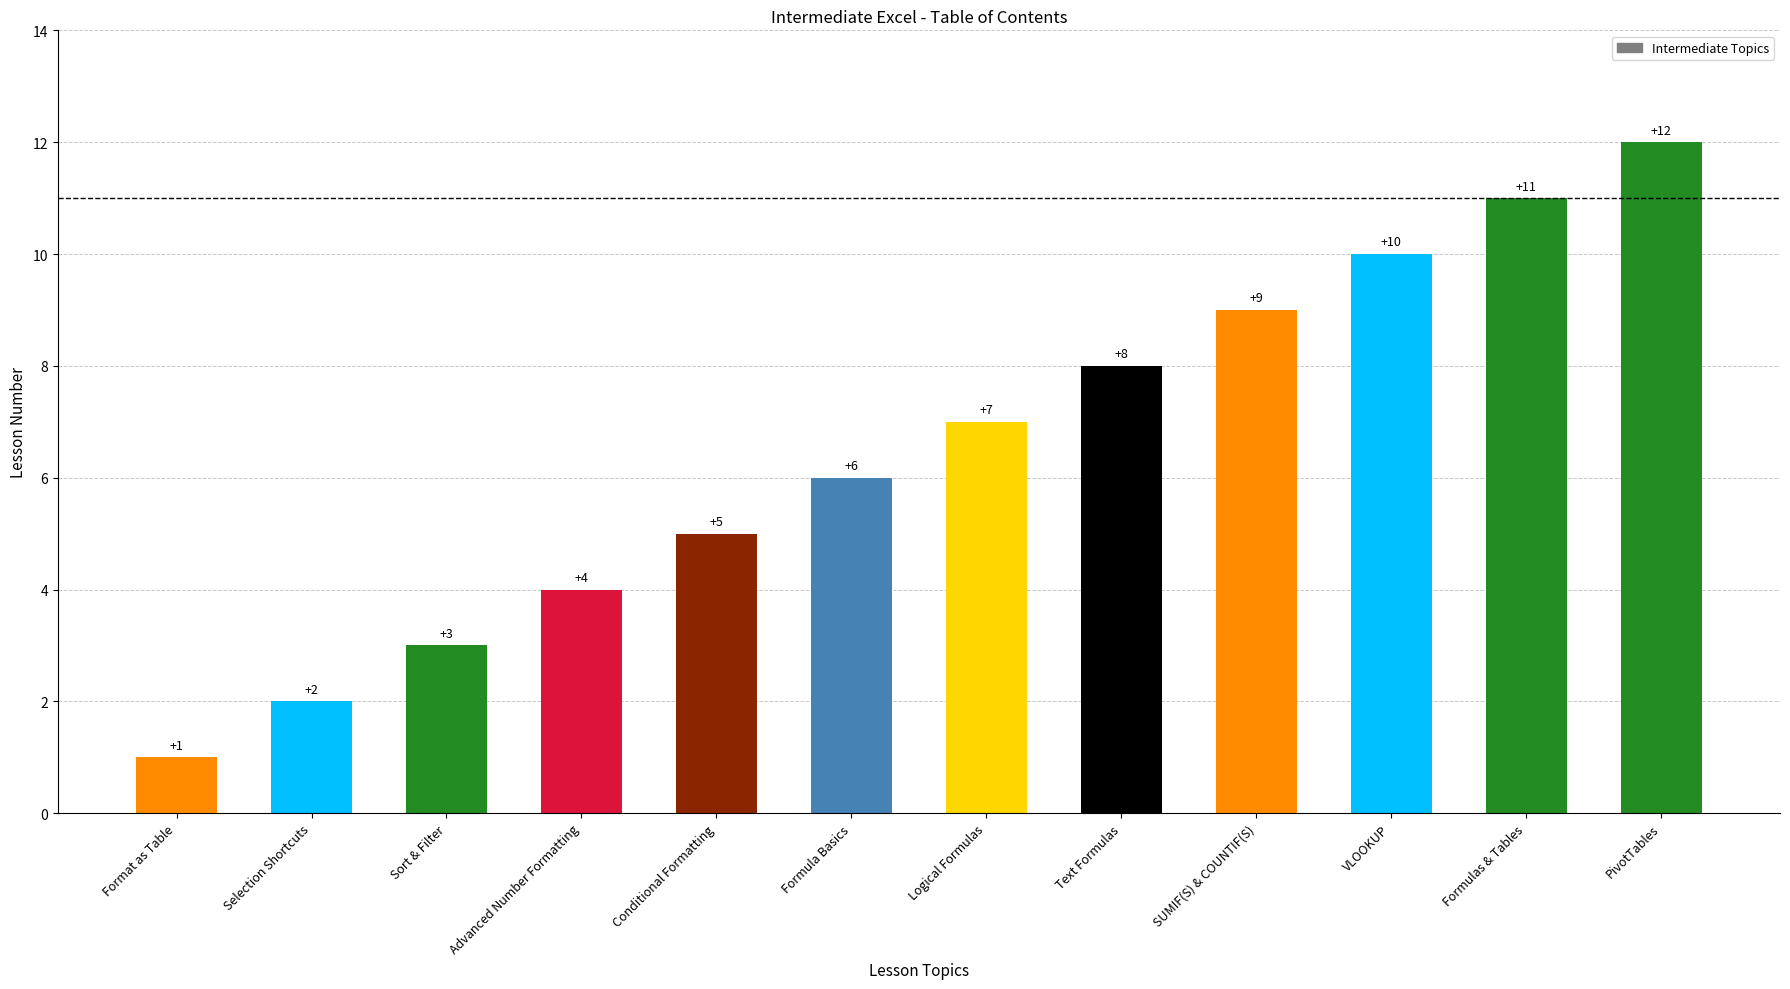

What is the difference between the second highest and second lowest values?

9